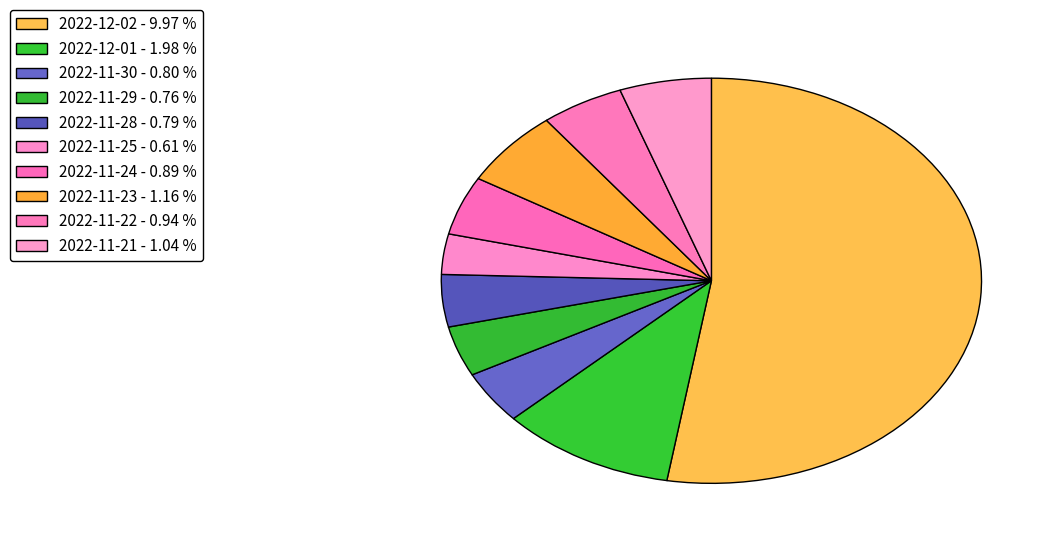

Count the number of slices in the pie.

10